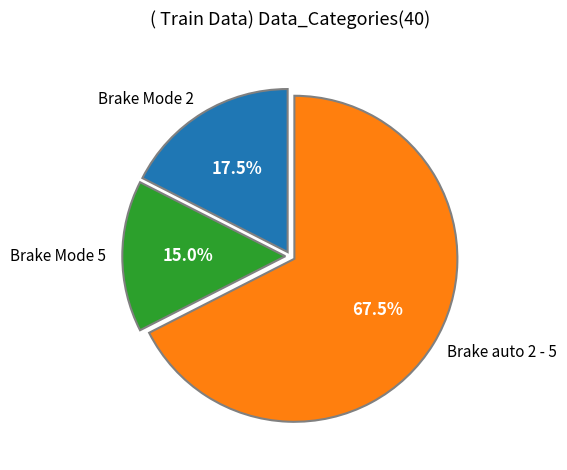

True or false: Brake Mode 5 accounts for 15% of the total.

True